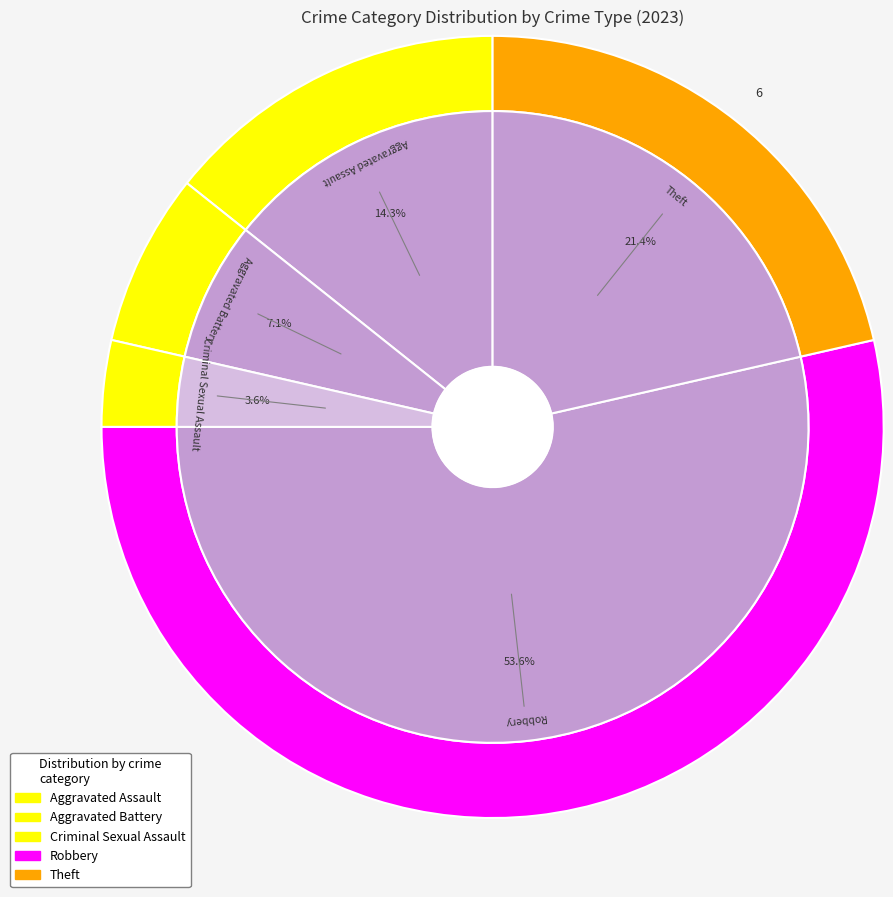

How many segments does this pie chart have?

5